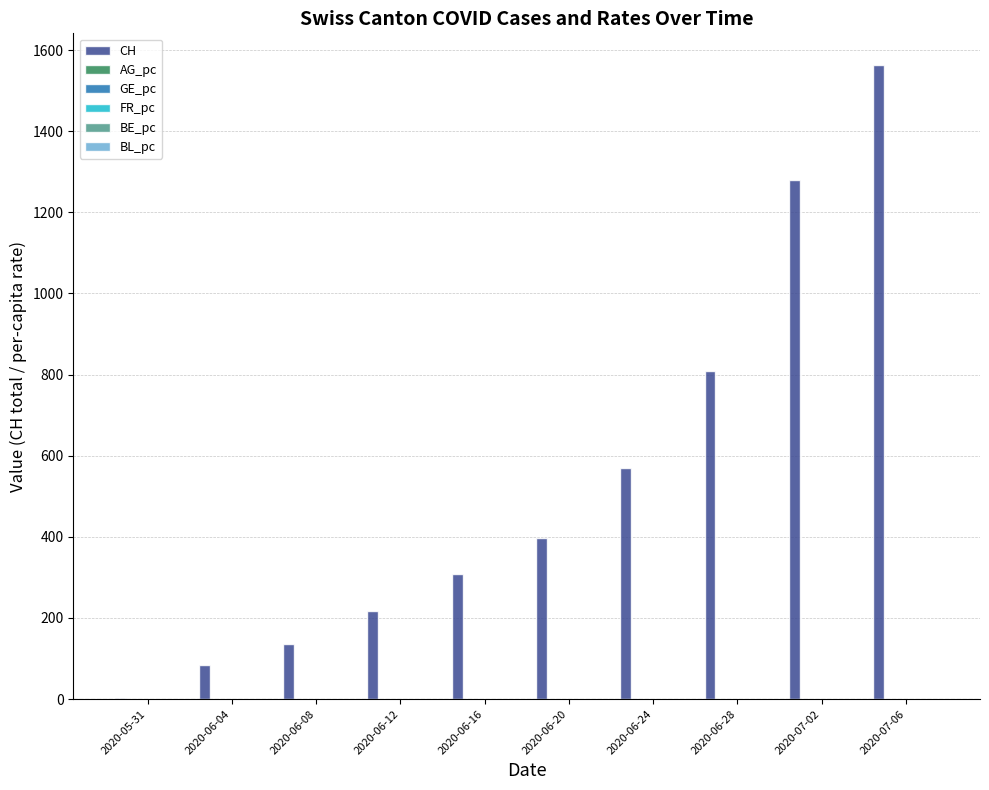

Which series has the largest total across all categories?

CH